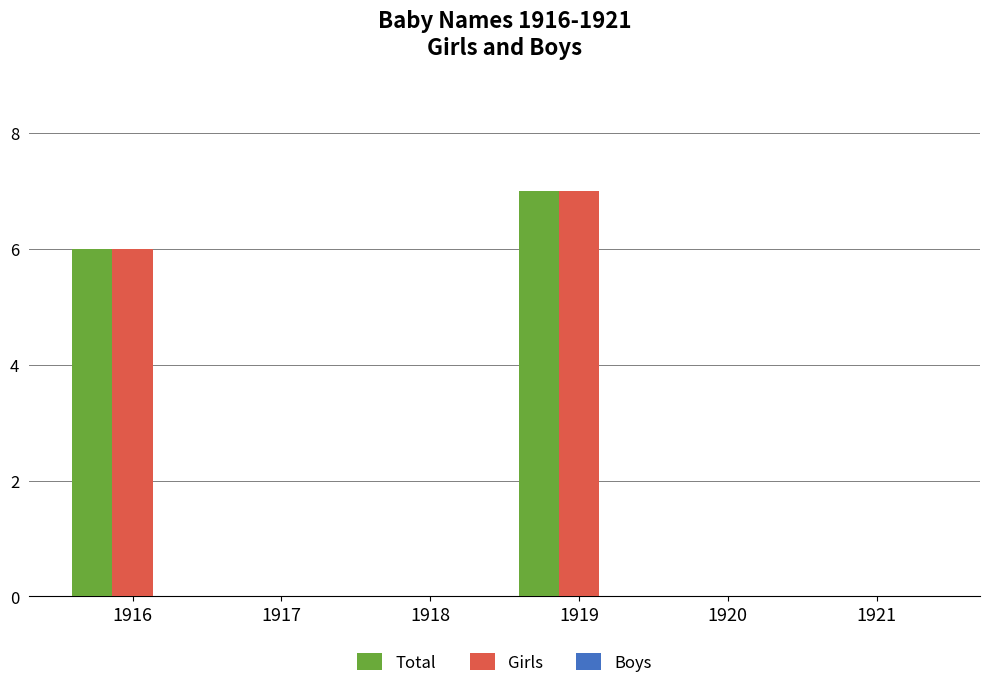

Which label corresponds to the largest value in the chart?

1919